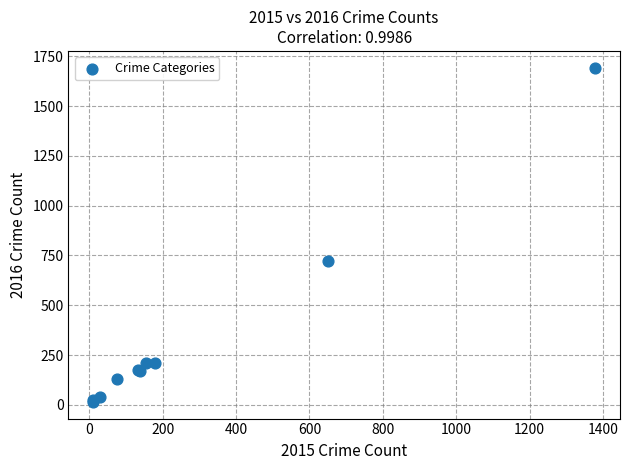

What Y value in the scatter plot is closest to 854?

723